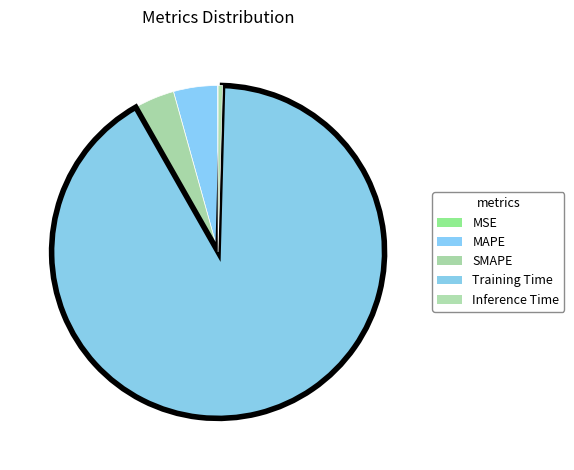

Which slice is the largest?

Training Time